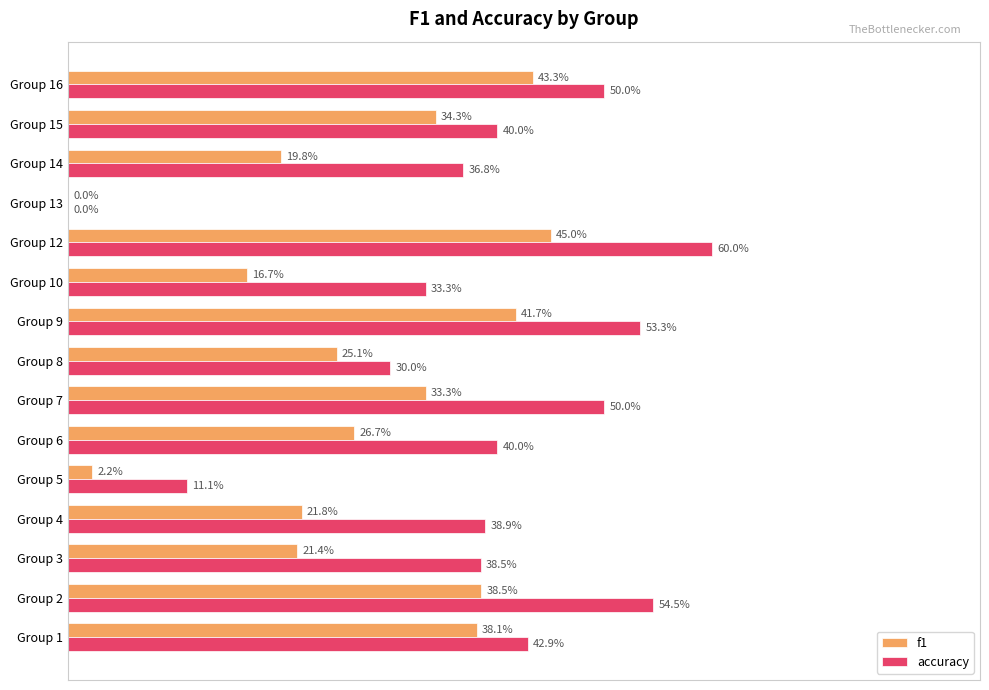

What is the difference between the maximum and minimum values in the f1 series?

0.5